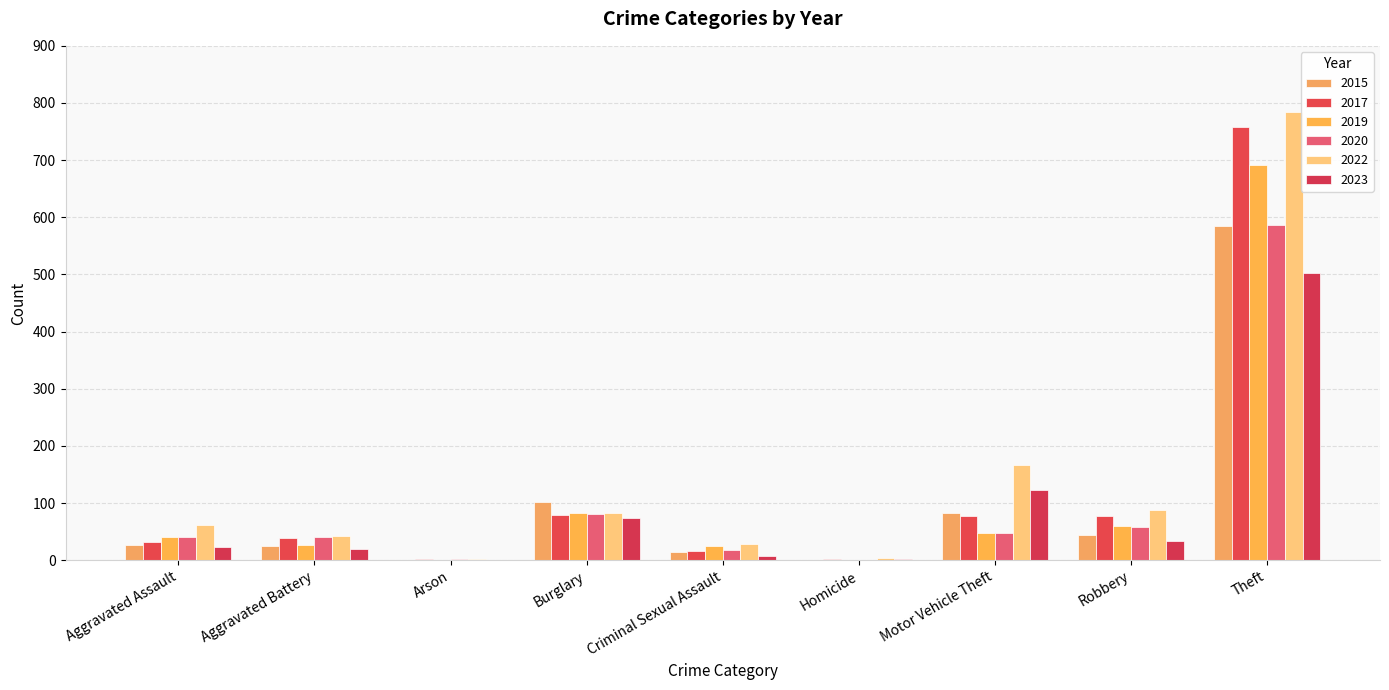

Which series has the largest total across all categories?

2022